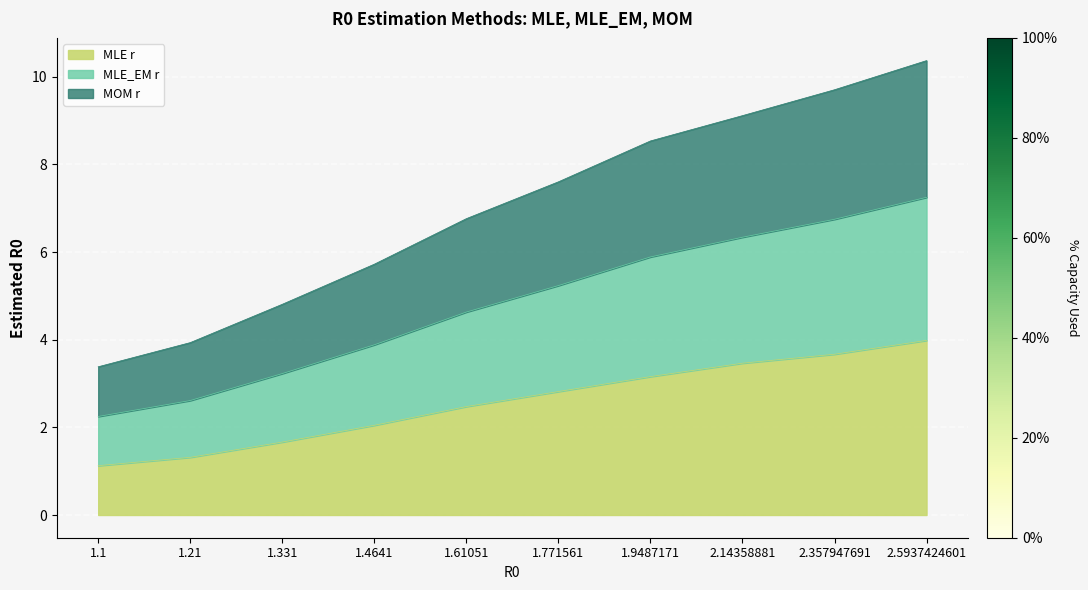

Between 2.14358881 and 2.357947691, which is larger?

2.357947691